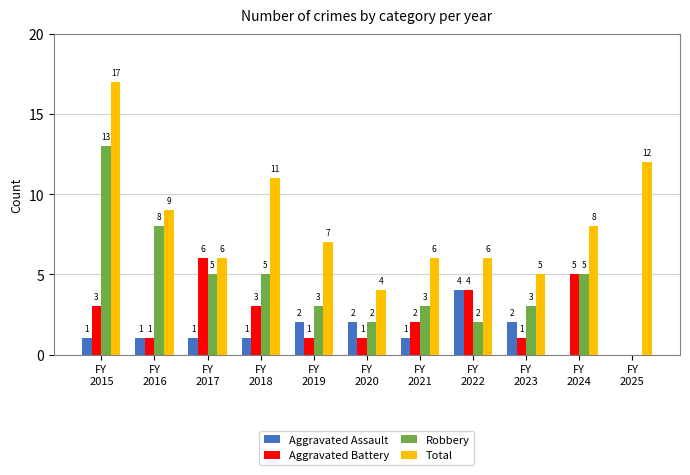

How many bars are there in total?

44